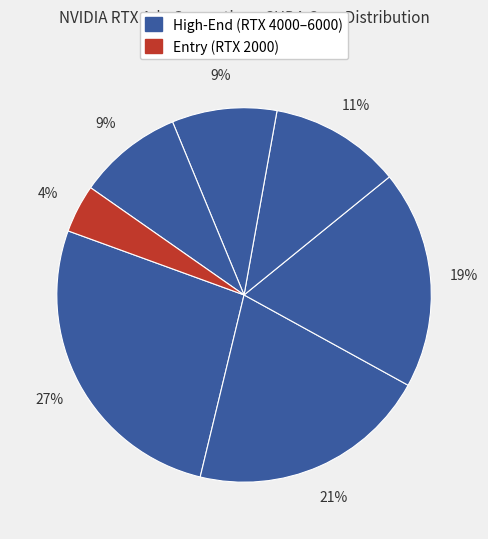

How many slices are in this pie chart?

7